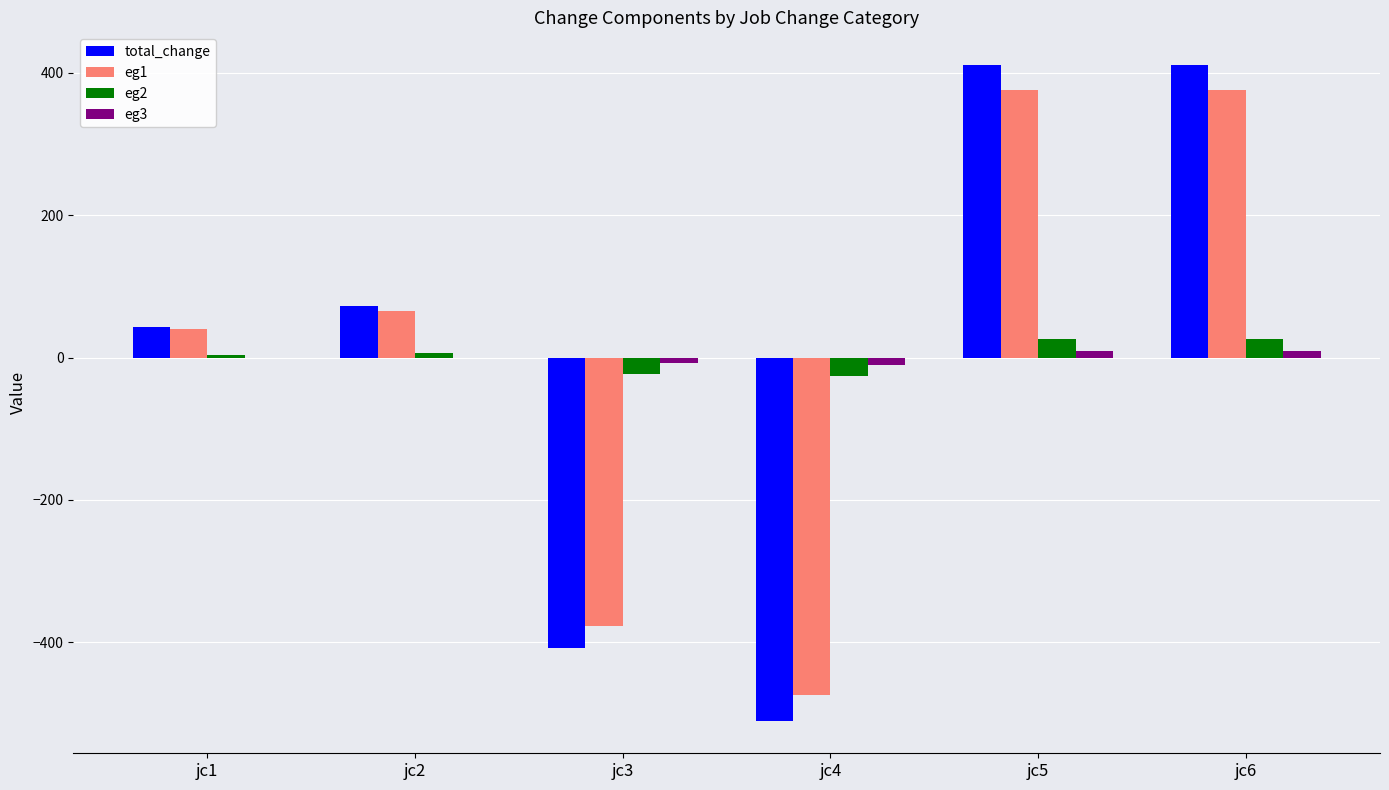

What is the maximum value for eg1?

376